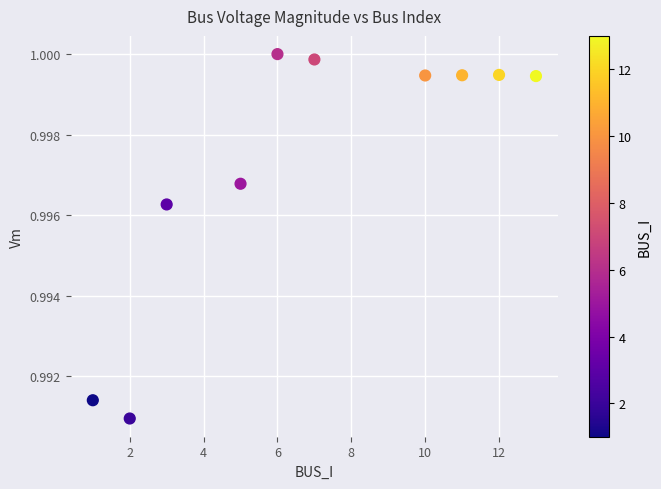

What is the range of X values (max minus min)?

12.0